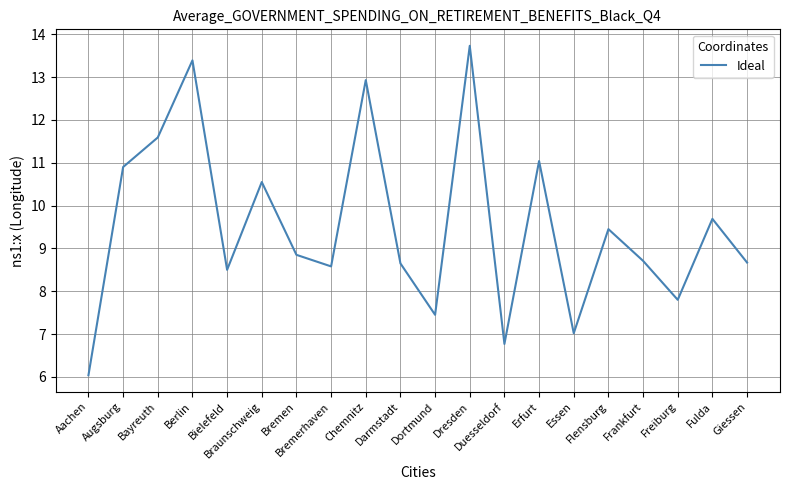

What is the sum of all values?

190.3